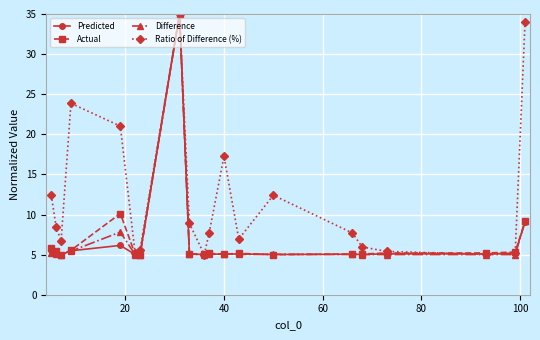

What is the smallest value displayed?

5.0